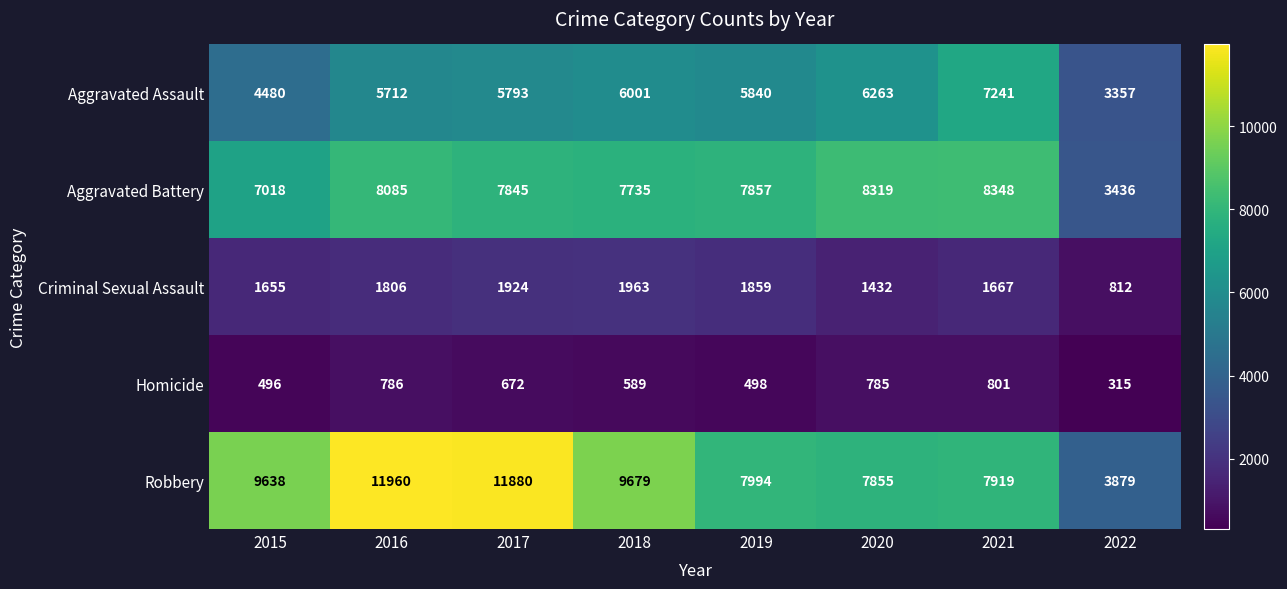

Rank the series at 2015 from lowest to highest value.

Homicide, Criminal Sexual Assault, Aggravated Assault, Aggravated Battery, Robbery